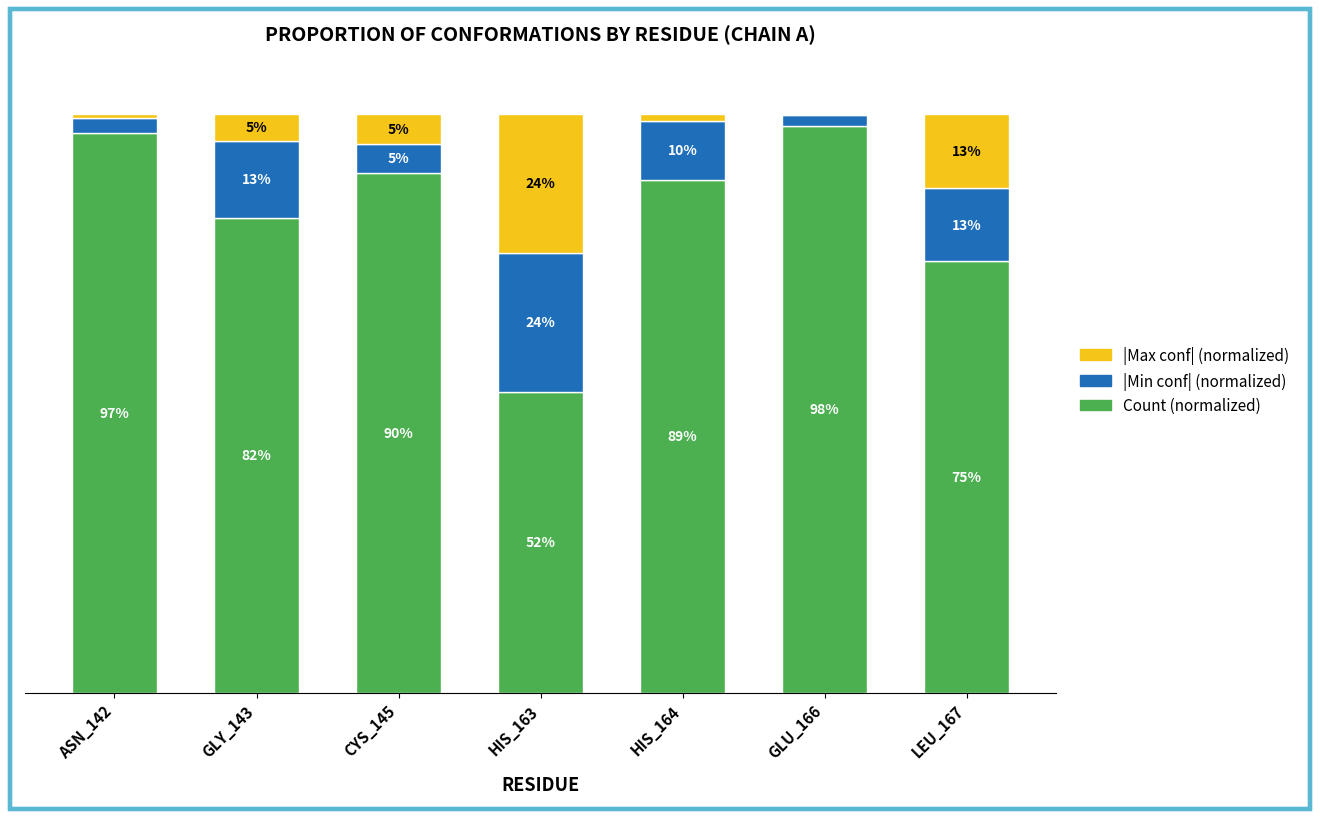

True or false: |Min conf| (normalized) has a value of 0.0 at LEU_167.

False